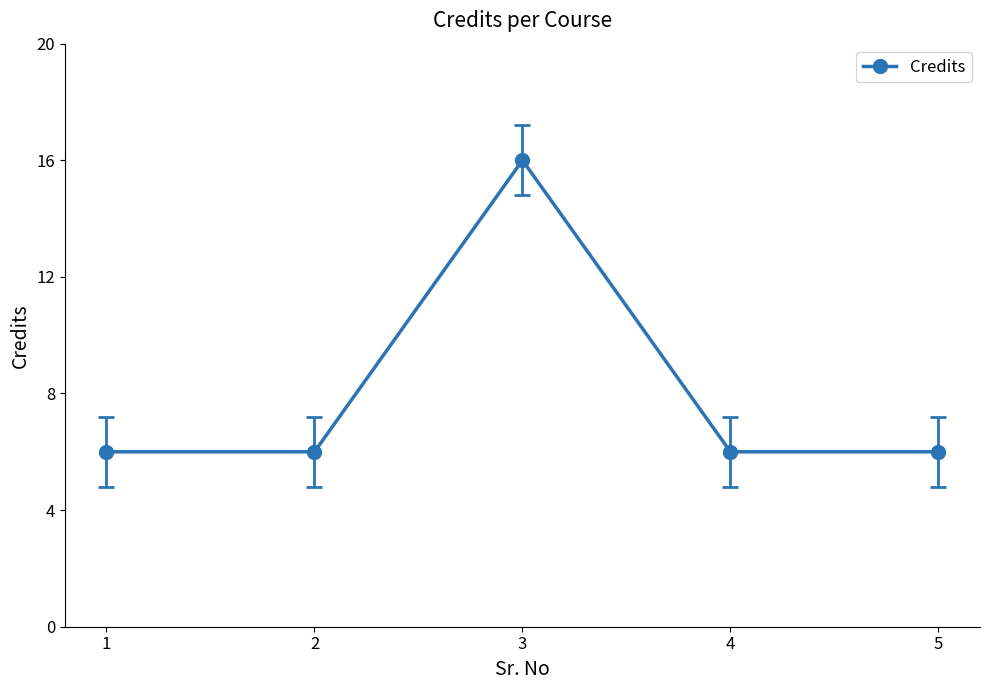

Which category has the highest value across all series?

3